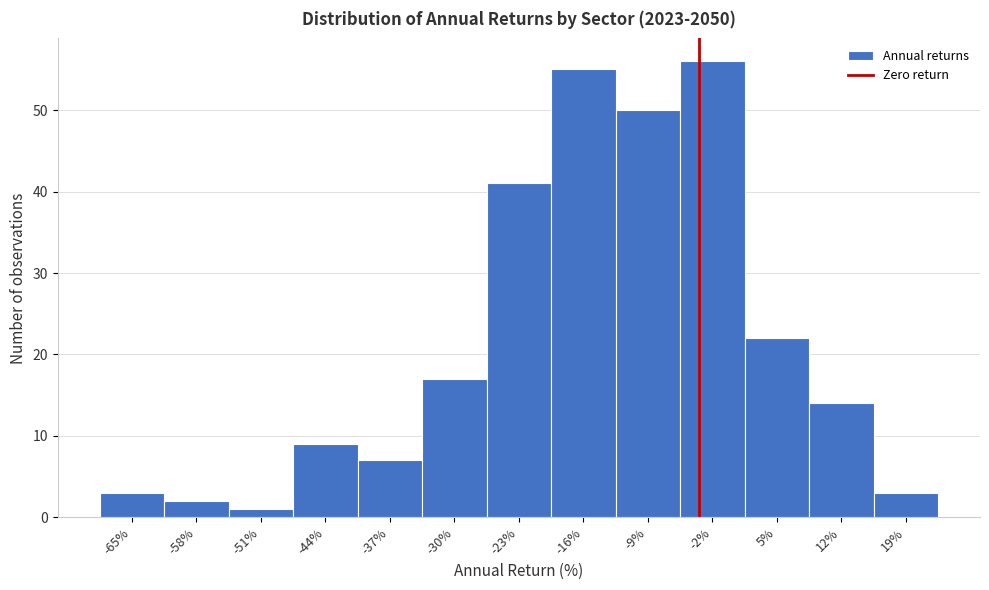

Reading left to right, what are all the values shown in this chart?

3	2	1	9	7	17	41	55	50	56	22	14	3